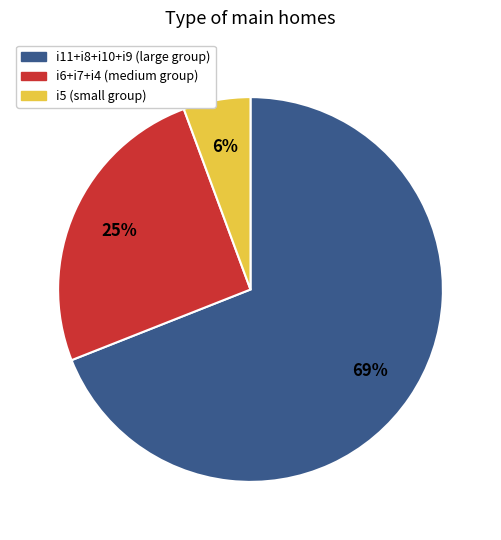

To the nearest percent, what is the difference between the largest and smallest slice percentages?

63%